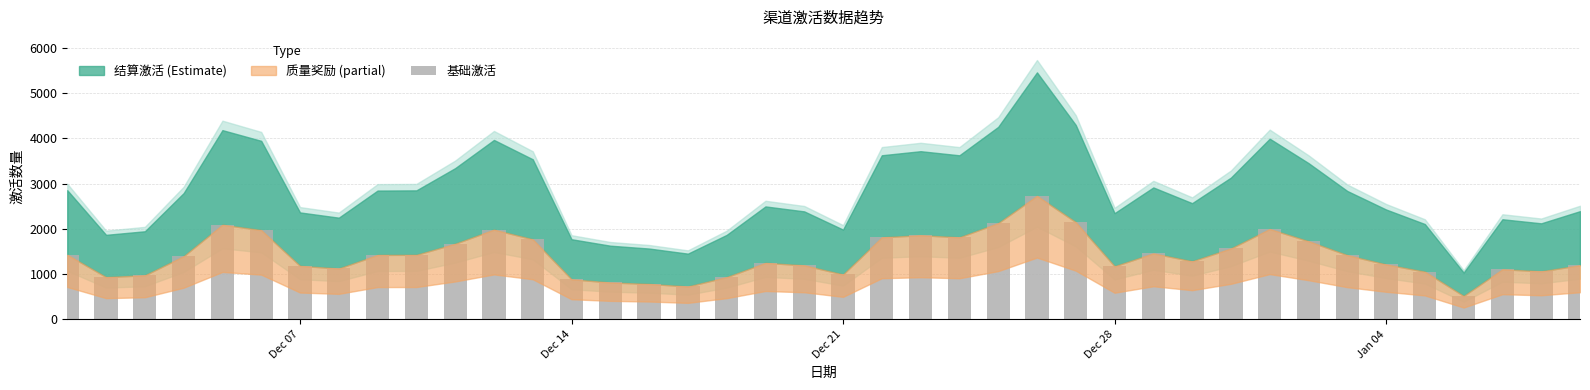

What is the value of the 29th bar from the left?

1459